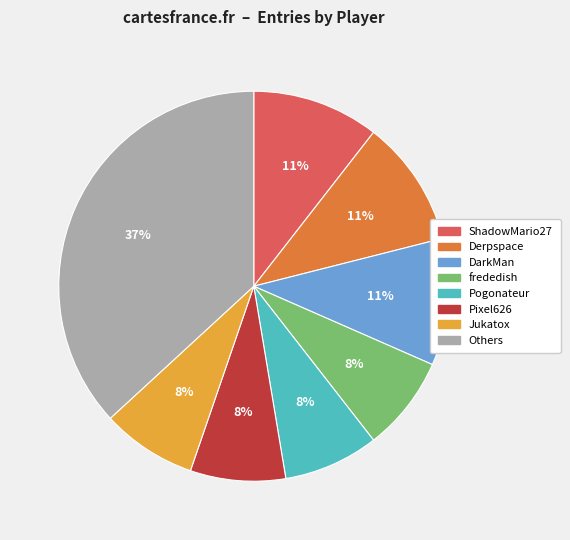

Is there a majority slice in this chart?

No